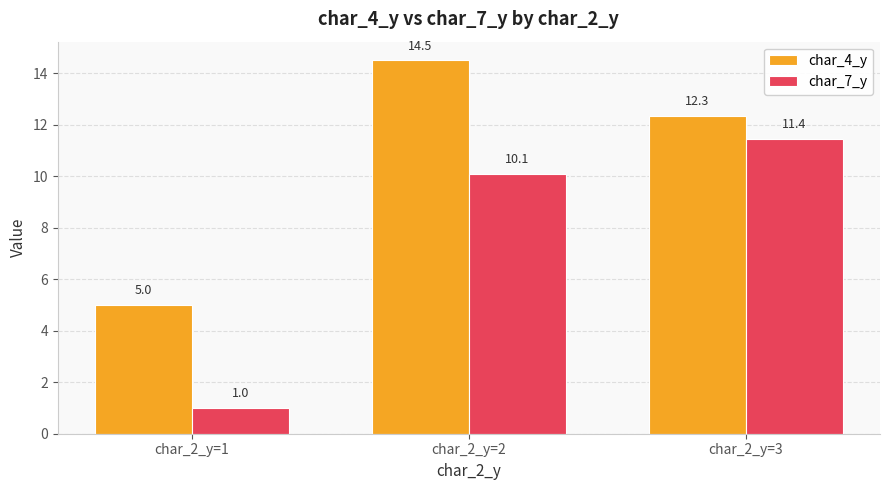

What is the total value across all series at char_2_y=3?

23.8